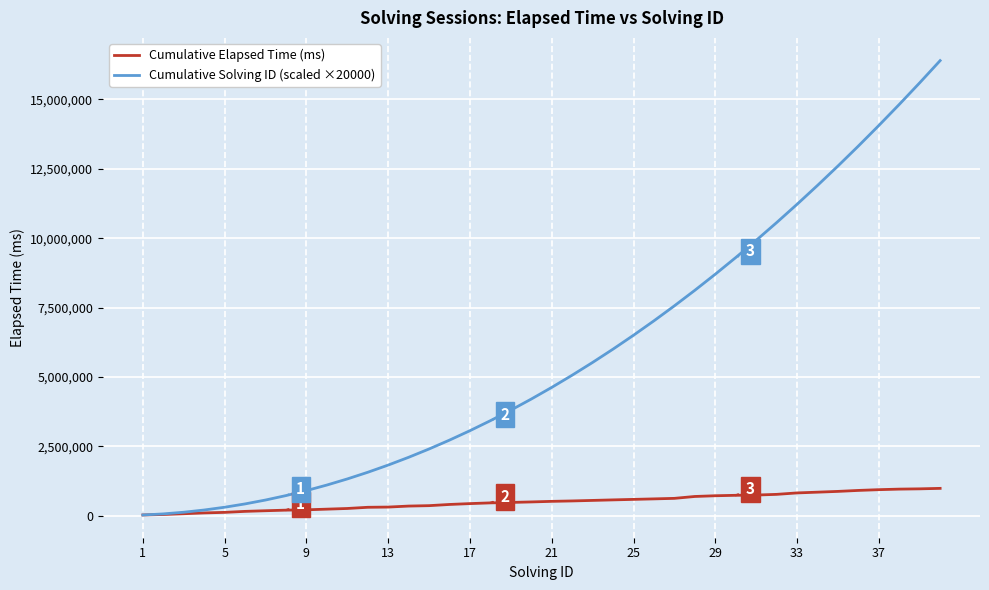

What is the greatest value displayed?

16400000